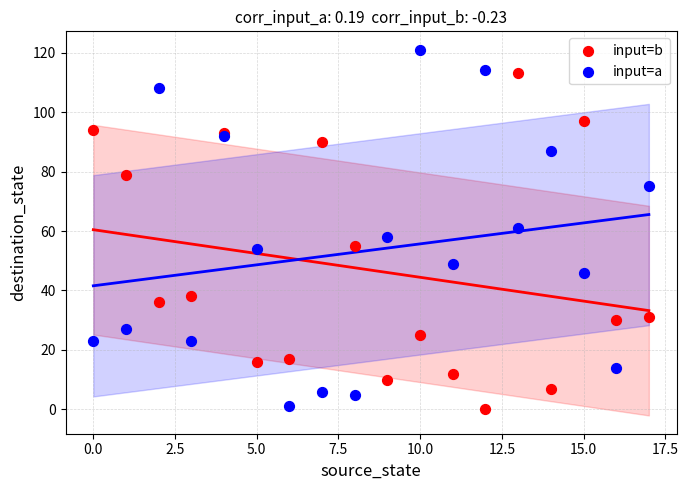

What are all the series names shown in the legend?

input=b, input=a